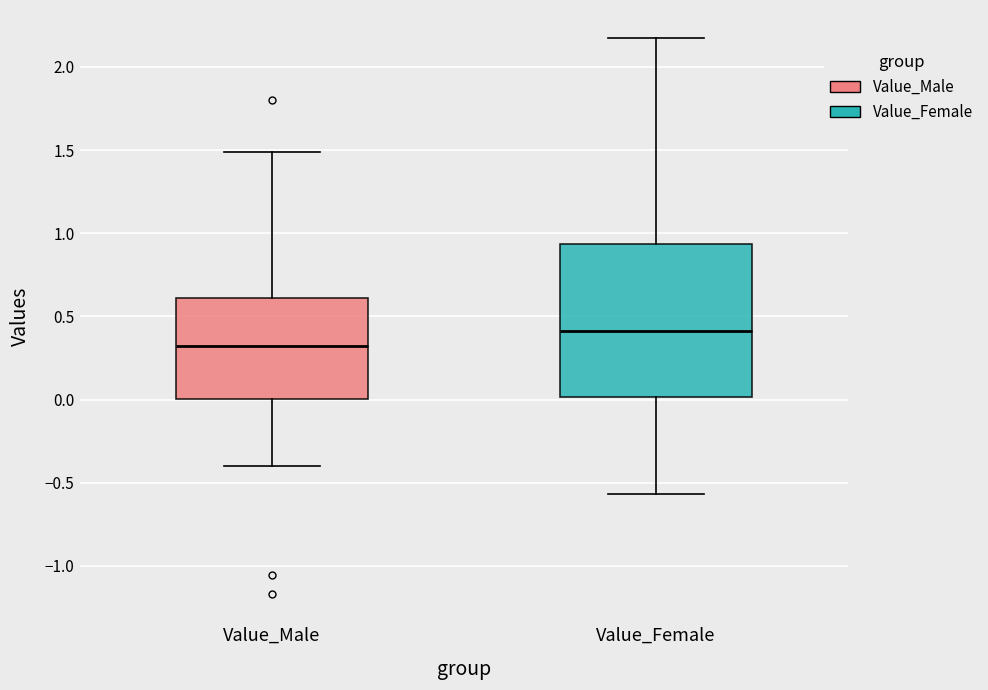

Where does the upper whisker of the box for Value_Female end on the y-axis? The values are not printed on the chart, so give them approximately, as read against the axis.

2.15